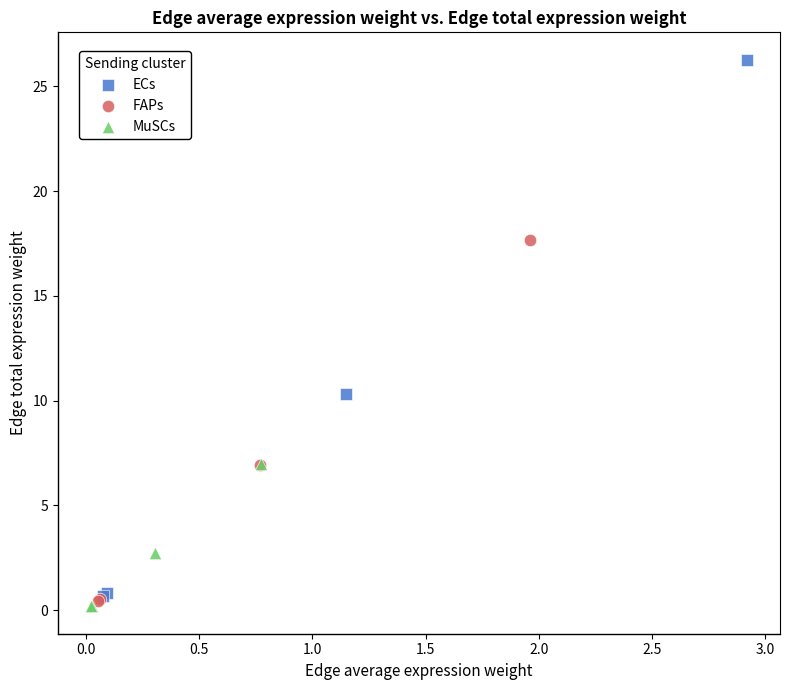

Which series has the widest spread of Y values?

ECs